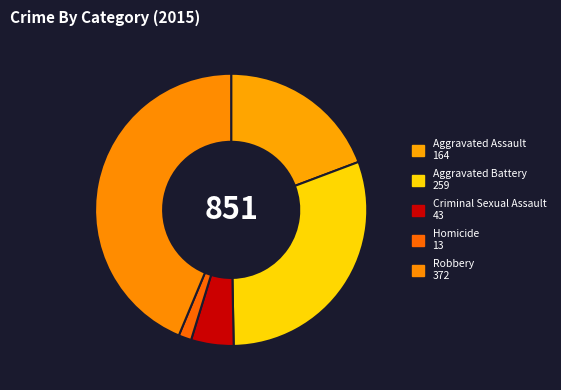

Rank the categories by value from highest to lowest.

Robbery, Aggravated Battery, Aggravated Assault, Criminal Sexual Assault, Homicide